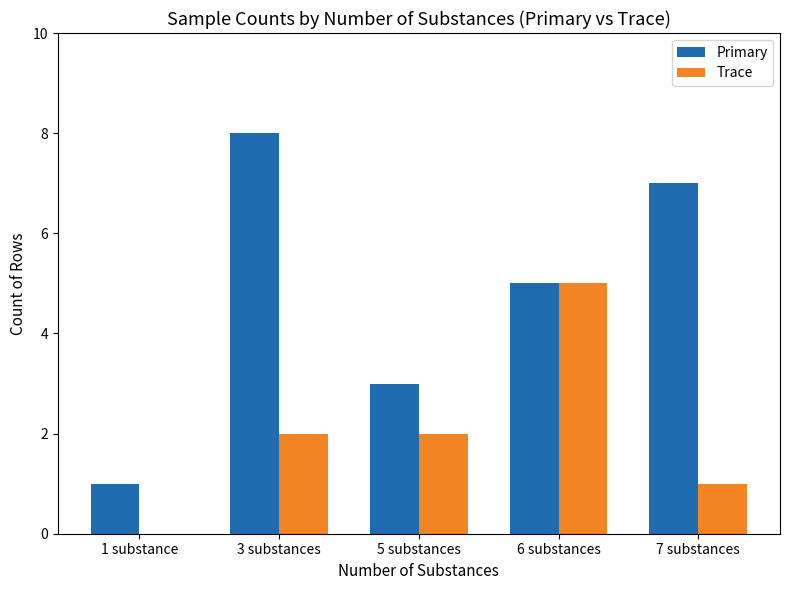

How many groups of bars are there?

5